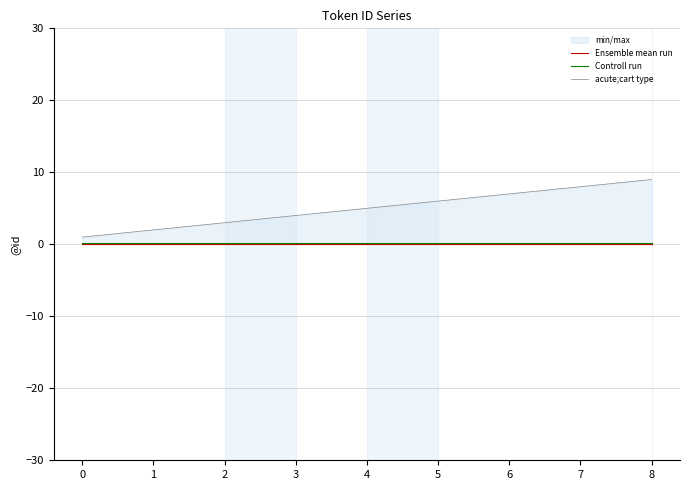

Is it true that Controll run equals 0.3 at 2?

False